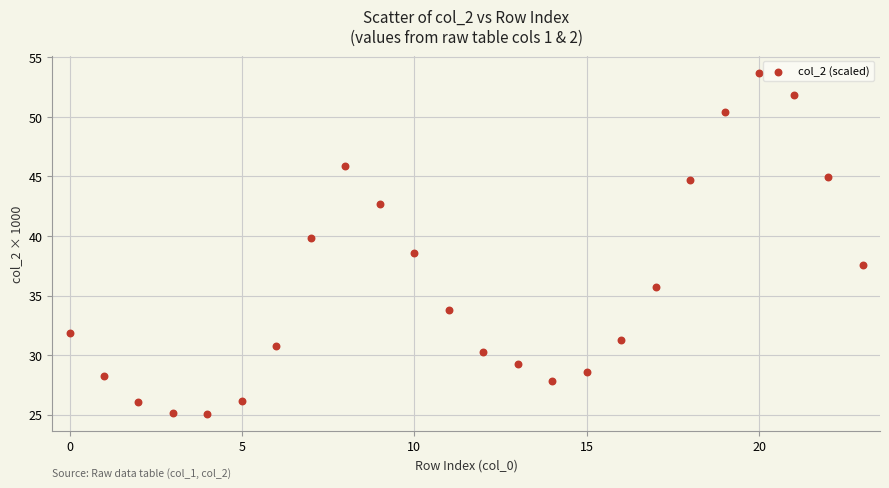

What Y value in the scatter plot is closest to 39?

38.6